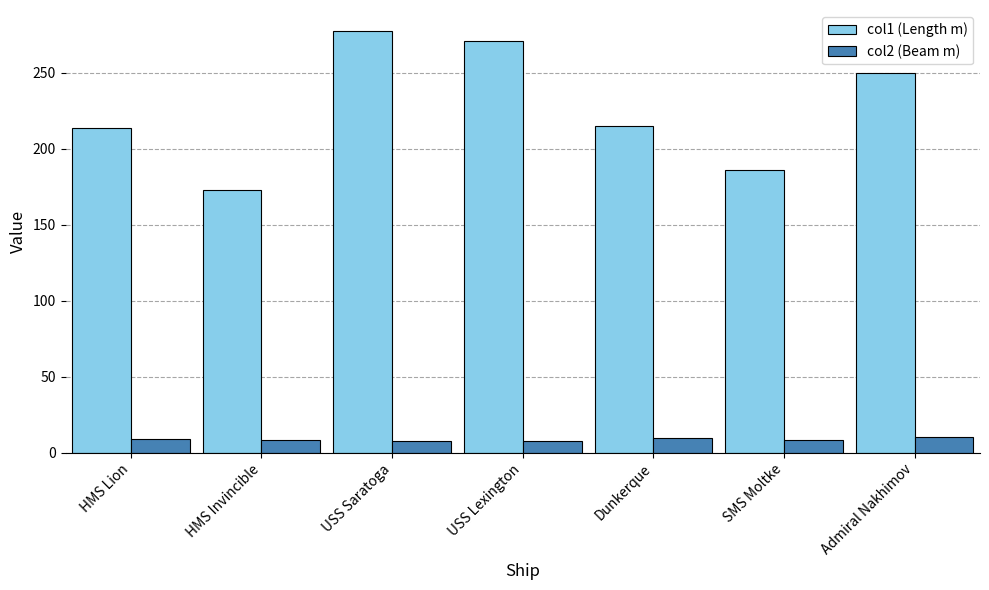

Which series changed the most between SMS Moltke and Admiral Nakhimov?

col1 (Length m)